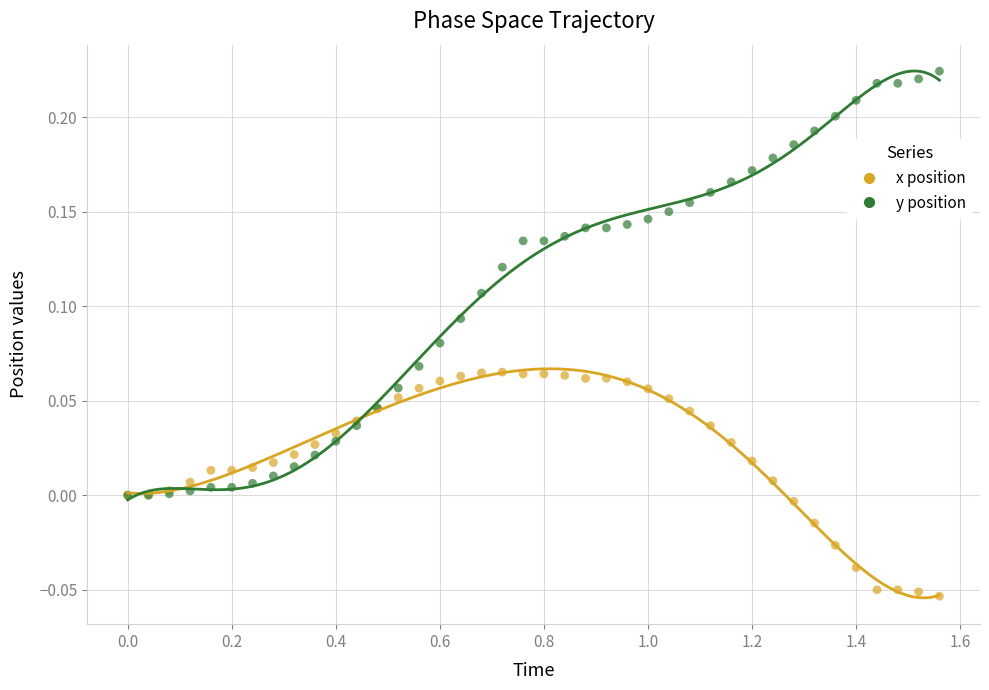

What are all the series names shown in the legend?

x position, y position